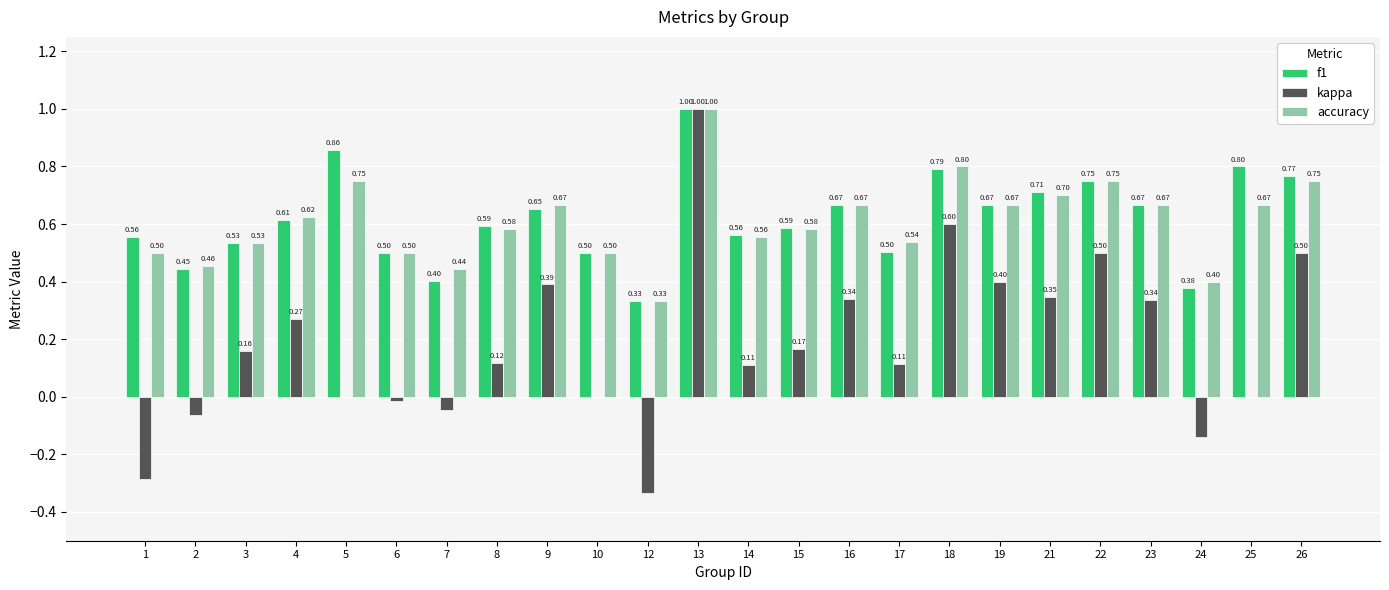

Which series changed the most between 1 and 10?

kappa